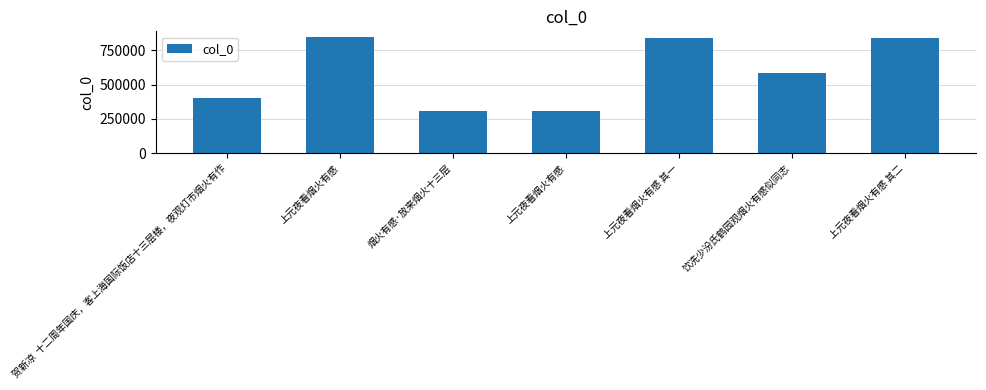

Are the bars grouped side by side (vs. stacked)?

No